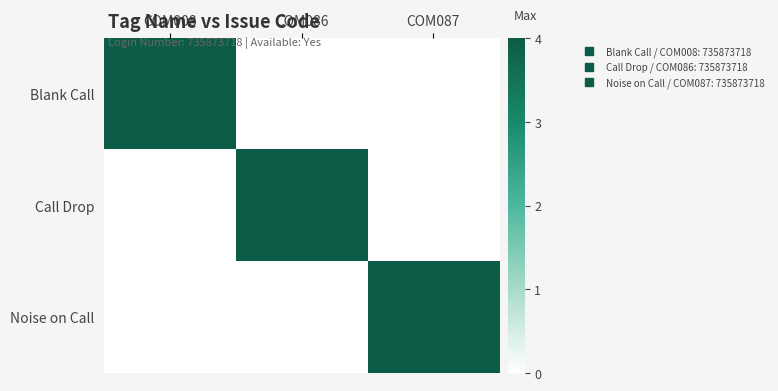

Rank the series at COM087 from highest to lowest value.

Noise on Call, Blank Call, Call Drop